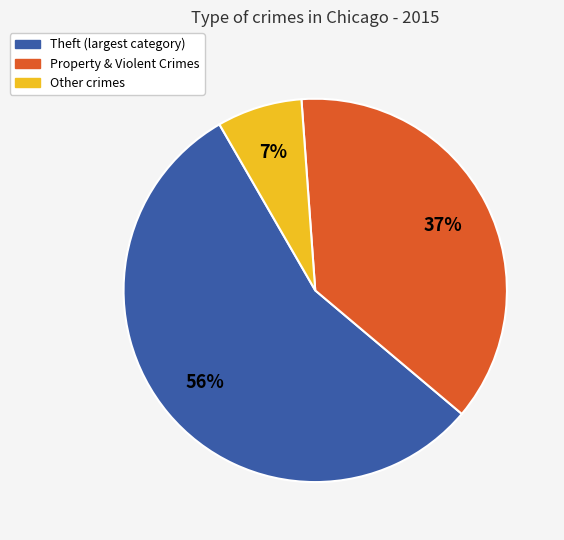

To the nearest percent, what is the average slice percentage?

33%